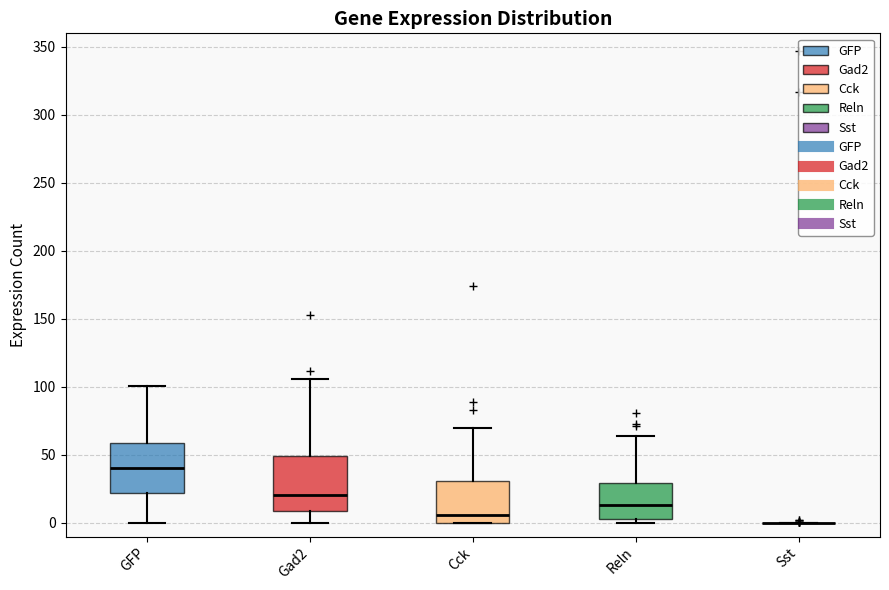

Reading left to right, transcribe this box plot: for each box, give where its median line is, the range the box spans, and where its two whiskers end, as read against the y-axis. The values are not printed on the chart, so give them approximately, as read against the axis.

GFP: median 40, box 20 to 60, whiskers 0 to 100
Gad2: median 20, box 10 to 50, whiskers 0 to 105
Cck: median 5, box 0 to 30, whiskers 0 to 70
Reln: median 15, box 5 to 30, whiskers 0 to 65
Sst: box collapsed to a line at 0, whiskers 0 to 0